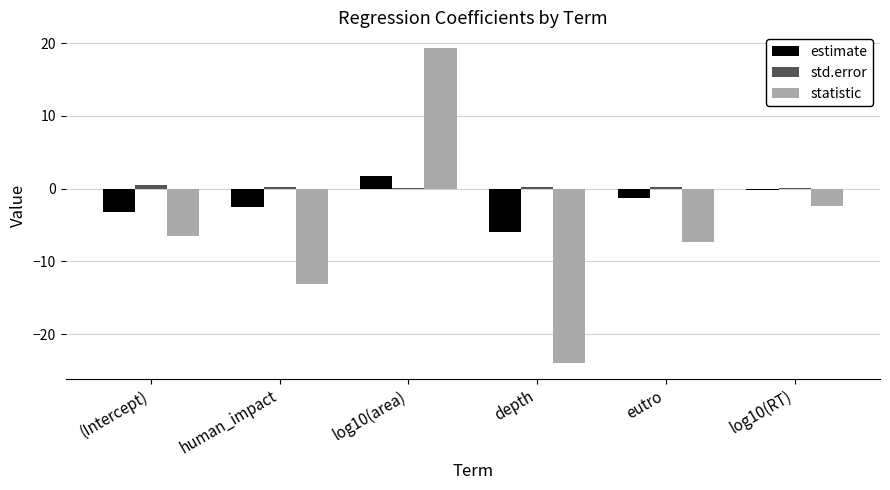

What is the maximum value shown in the chart?

19.3